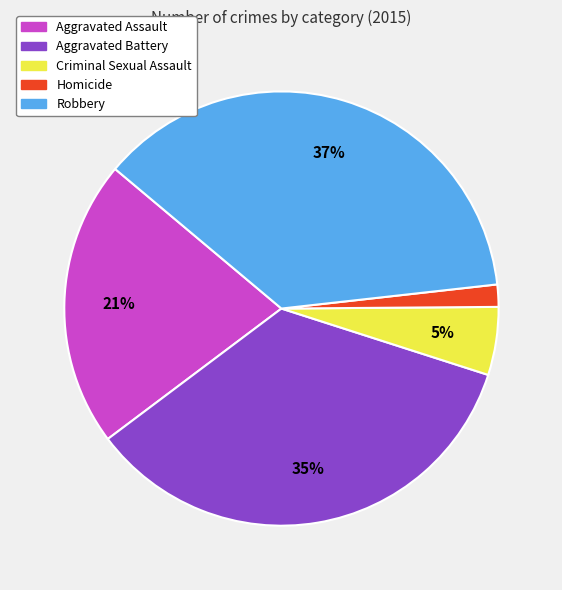

Rank the categories by value from lowest to highest.

Homicide, Criminal Sexual Assault, Aggravated Assault, Aggravated Battery, Robbery